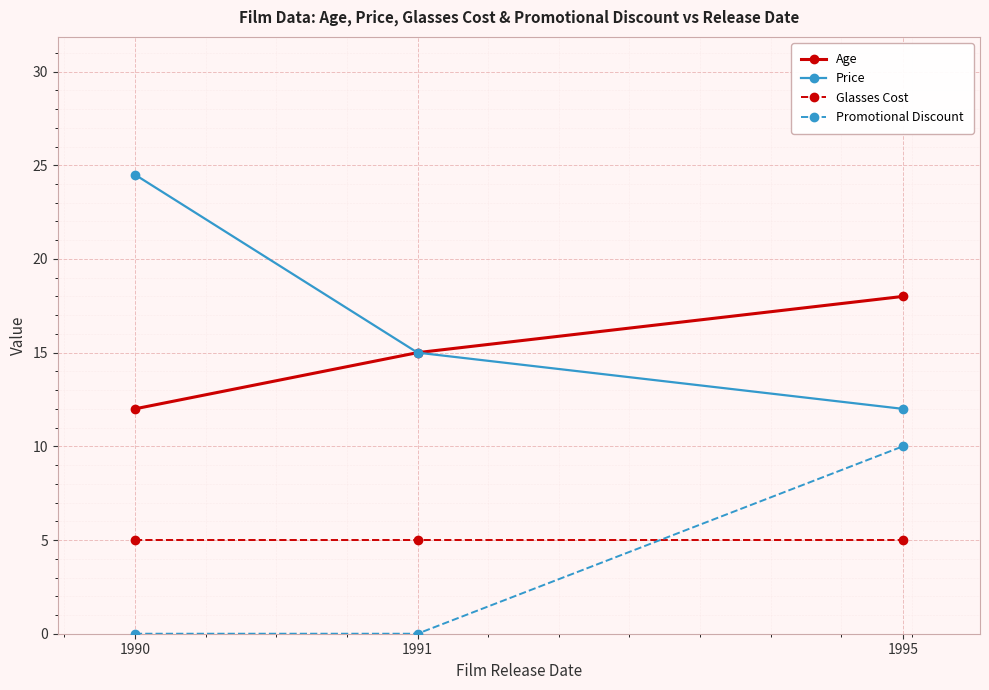

Which series has the largest range (max minus min)?

Price